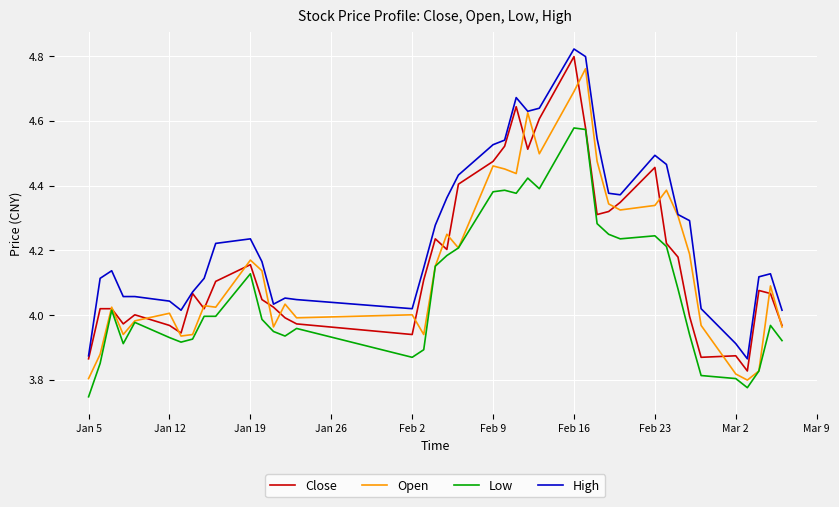

Which series has the largest total across all categories?

High